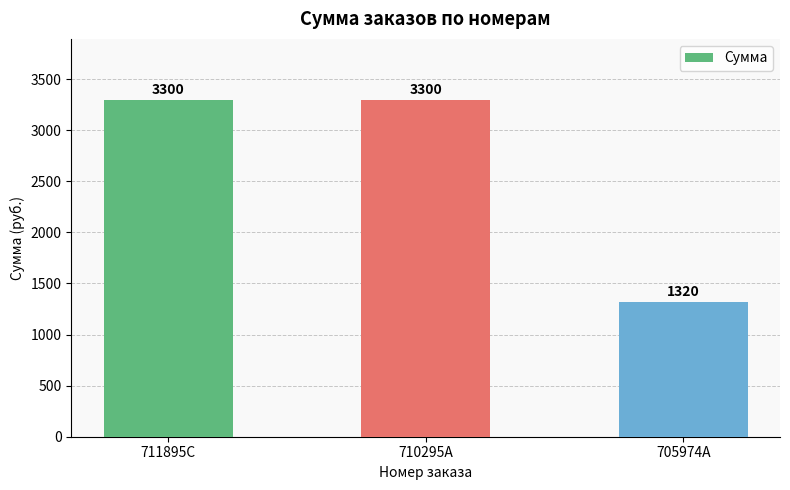

The value at 705974A is 1320. True or false?

True